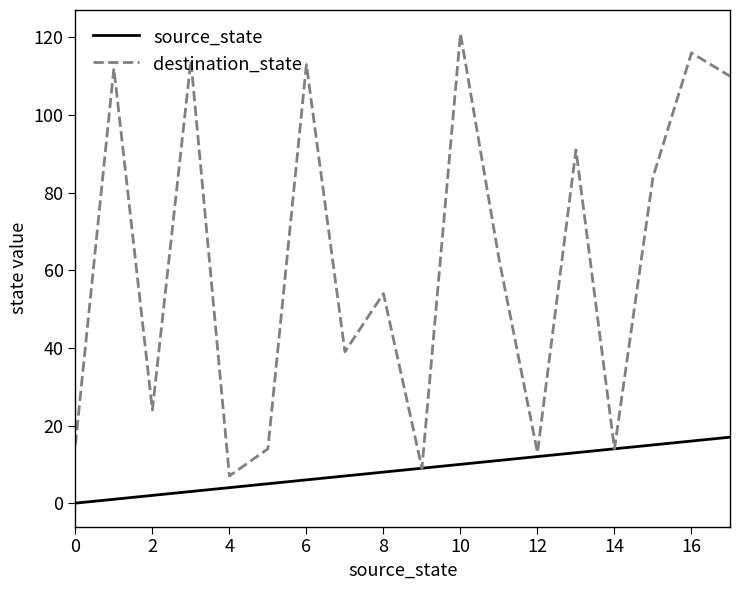

Which series has the largest total across all categories?

destination_state